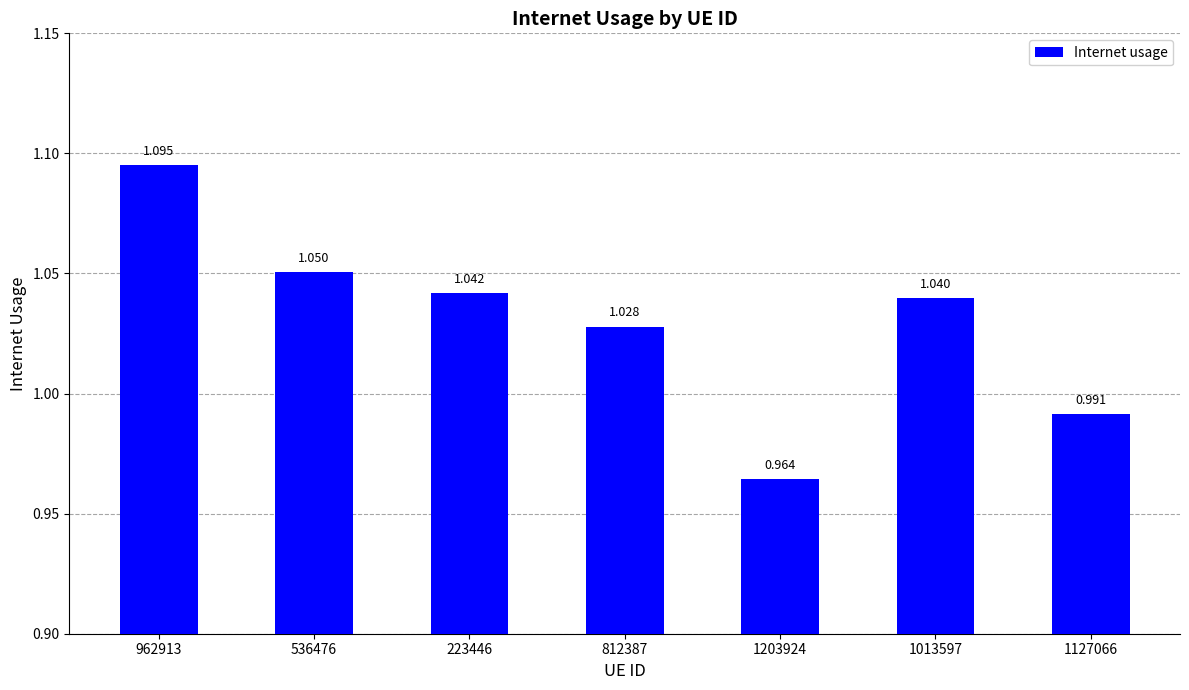

Reading right to left, what are all the values shown in this chart?

1.0	1.0	1.0	1.0	1.0	1.1	1.1